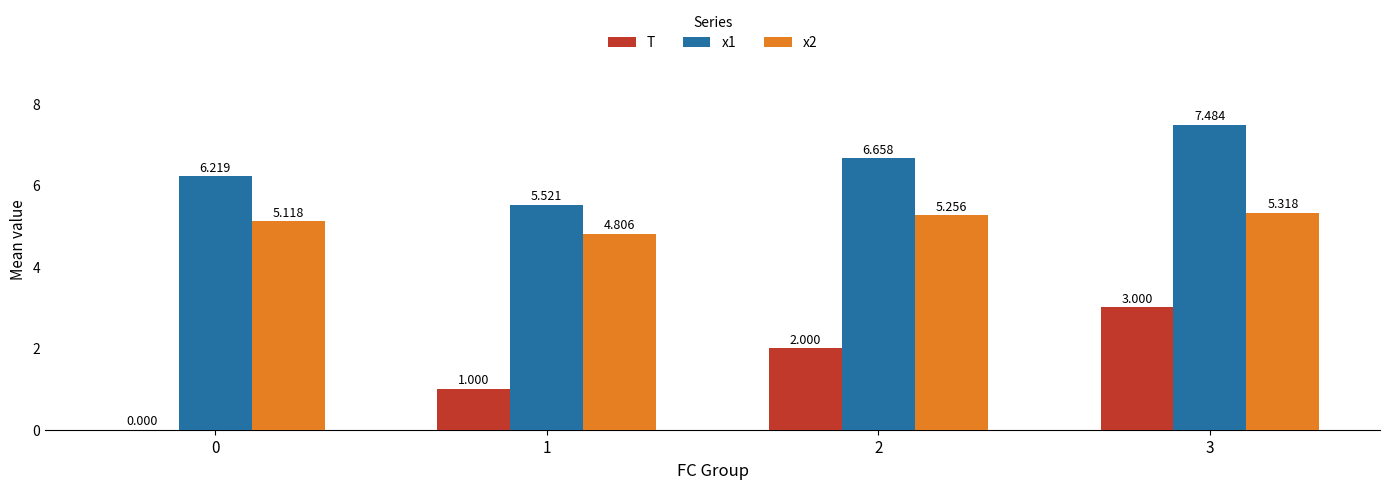

Does the chart contain stacked bars?

No